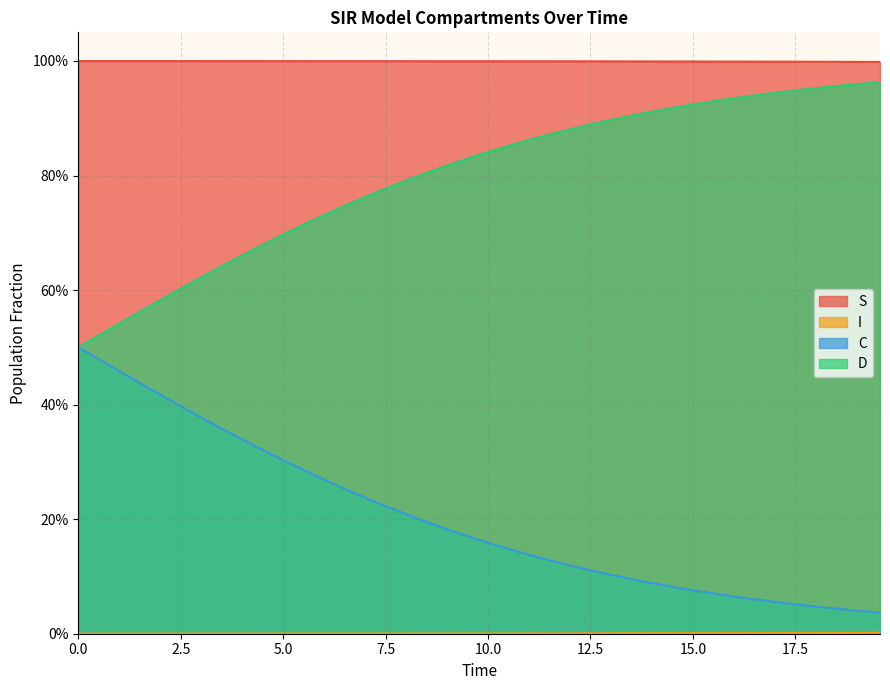

Does the chart display data point markers on the line(s)?

No